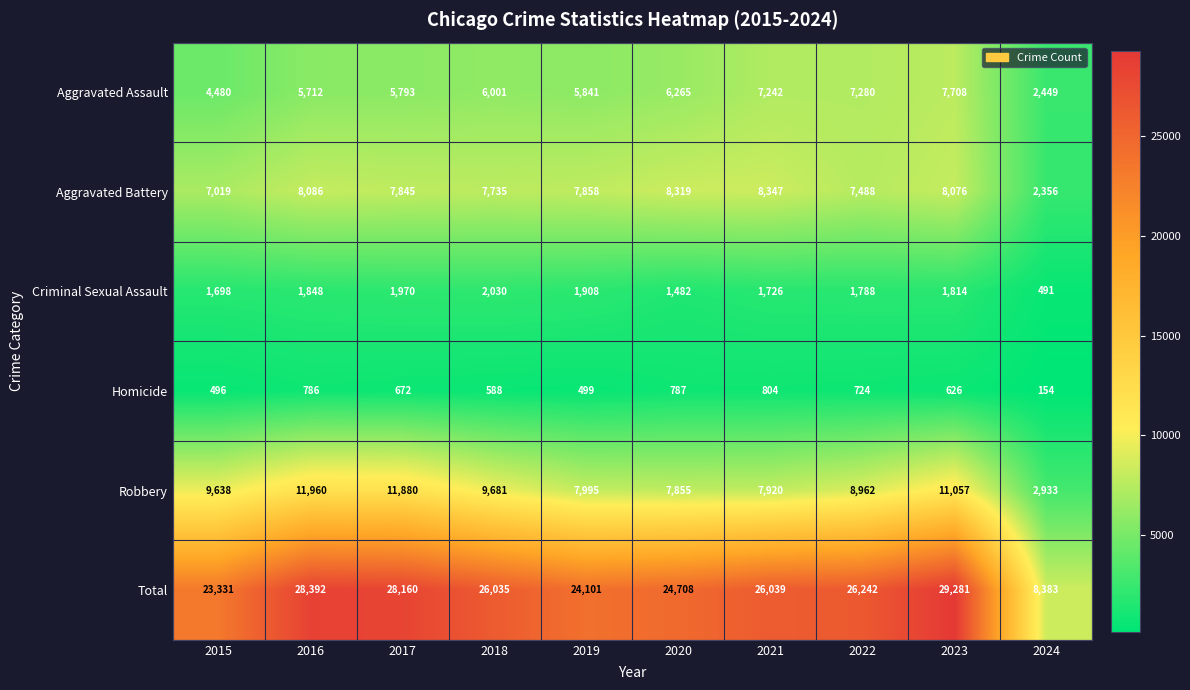

What is the sum of all Aggravated Battery values?

73129